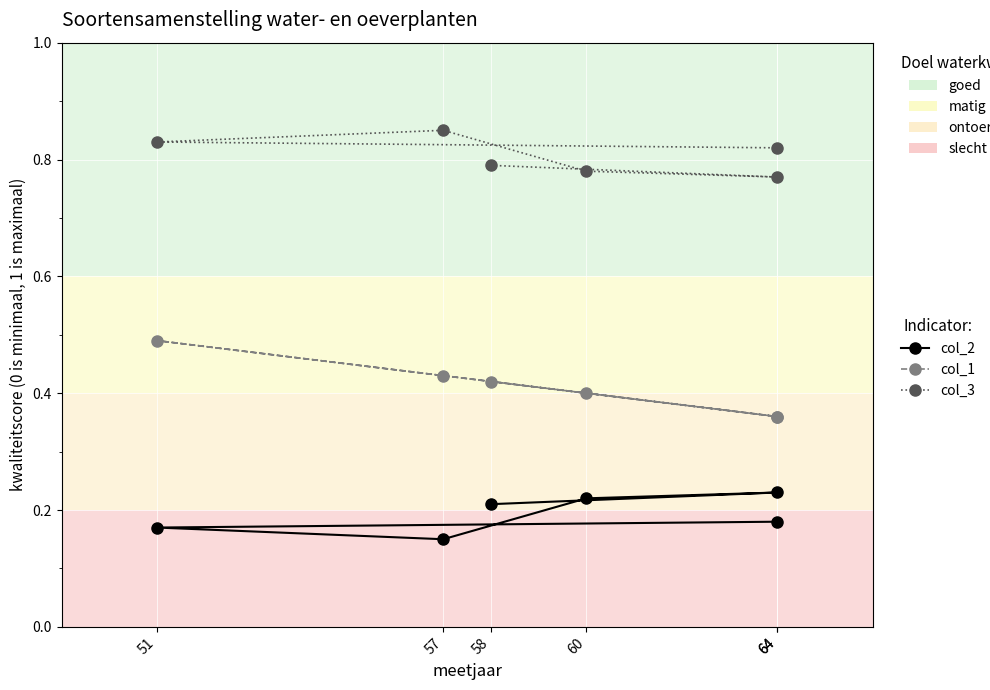

How many lines are shown in the chart?

3